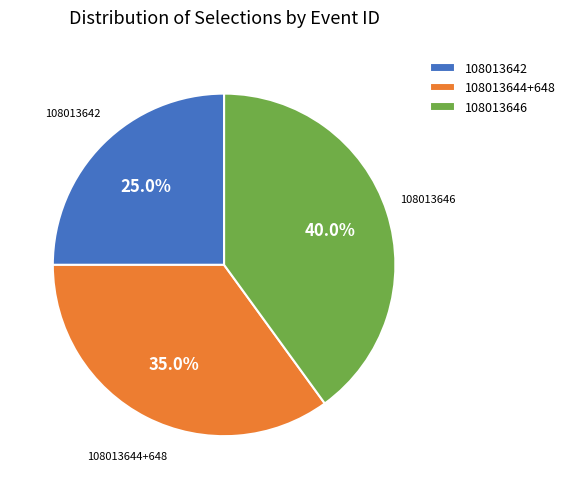

Between 108013642 and 108013644+648, which is larger?

108013644+648